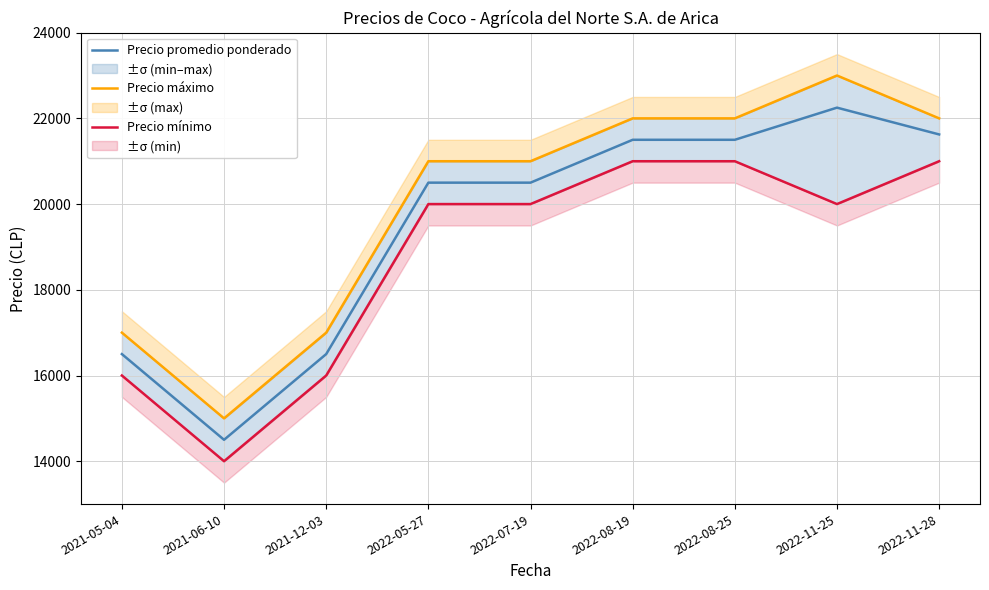

Which category has the lowest value in the Precio promedio ponderado series?

2021-06-10